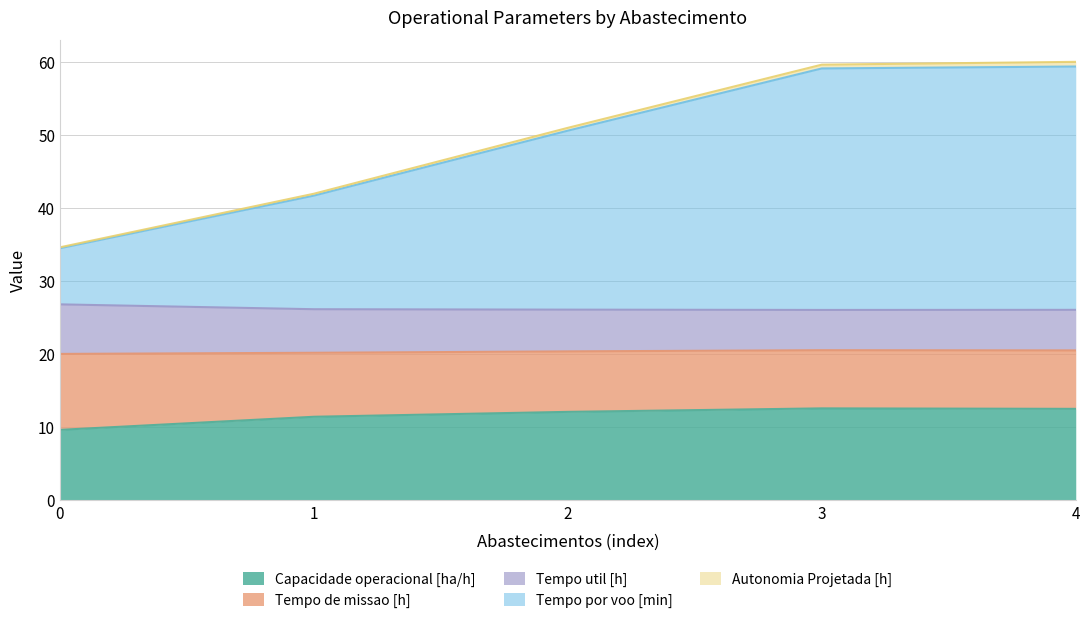

What is the smallest value displayed?

0.1